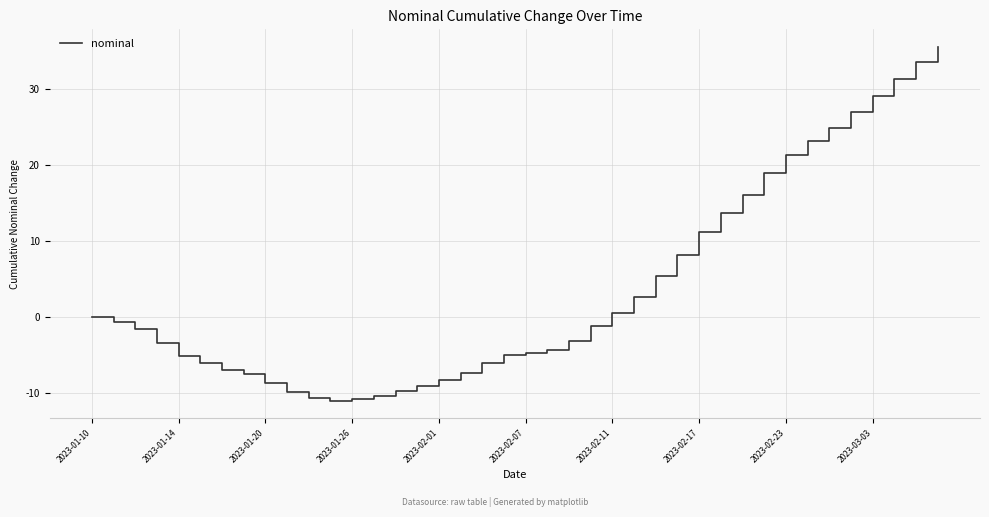

What is the maximum value shown in the chart?

35.6